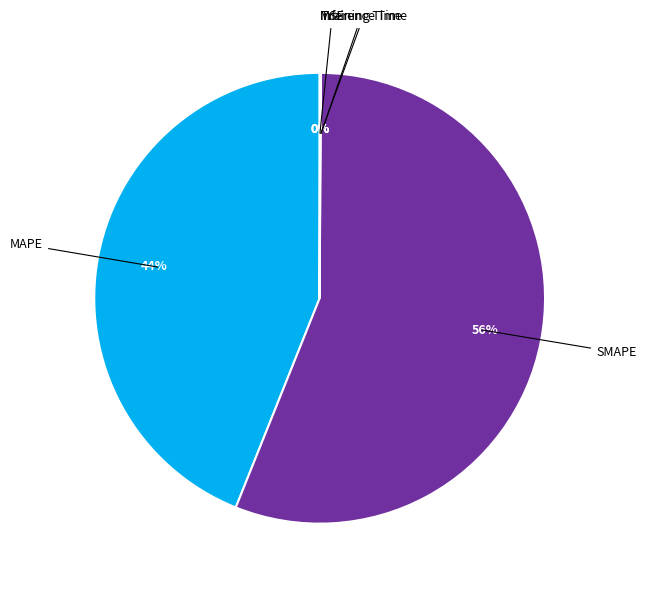

Count the number of slices in the pie.

5